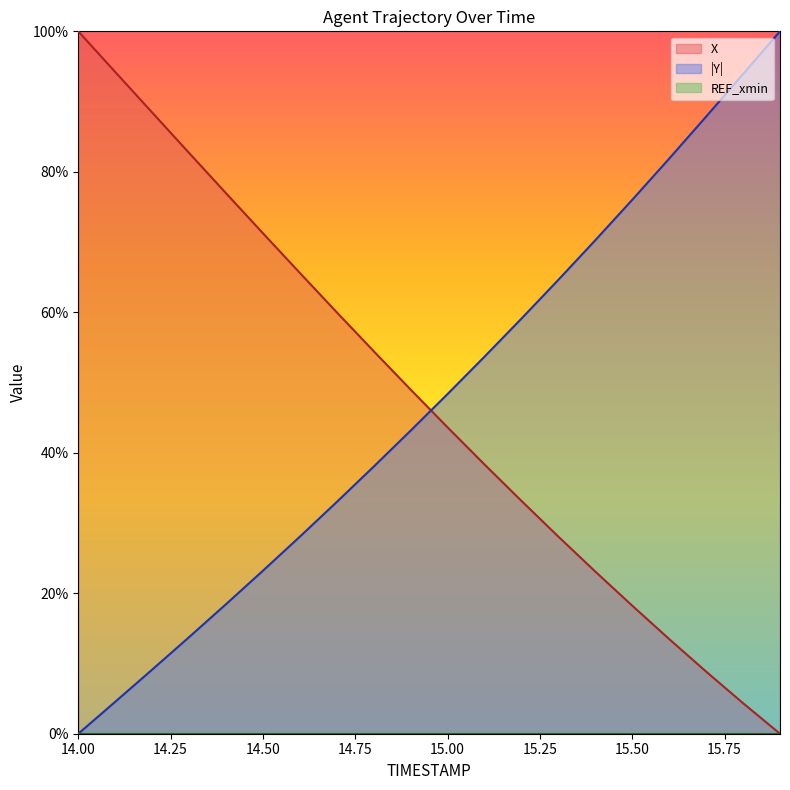

Does the chart display data point markers on the line(s)?

No